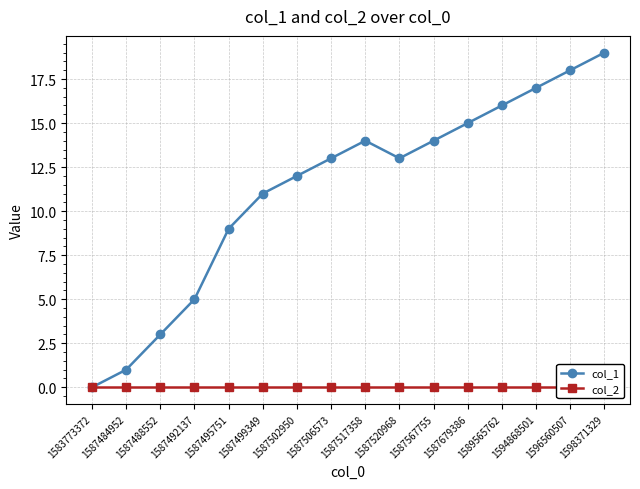

Reading left to right, list all the values displayed in this chart.

col_1: 1583773372=0	1587484952=1	1587488552=3	1587492137=5	1587495751=9	1587499349=11	1587502950=12	1587506573=13	1587517358=14	1587520968=13	1587567755=14	1587679386=15	1589565762=16	1594868501=17	1596560507=18	1598371329=19
col_2: 1583773372=0	1587484952=0	1587488552=0	1587492137=0	1587495751=0	1587499349=0	1587502950=0	1587506573=0	1587517358=0	1587520968=0	1587567755=0	1587679386=0	1589565762=0	1594868501=0	1596560507=0	1598371329=0